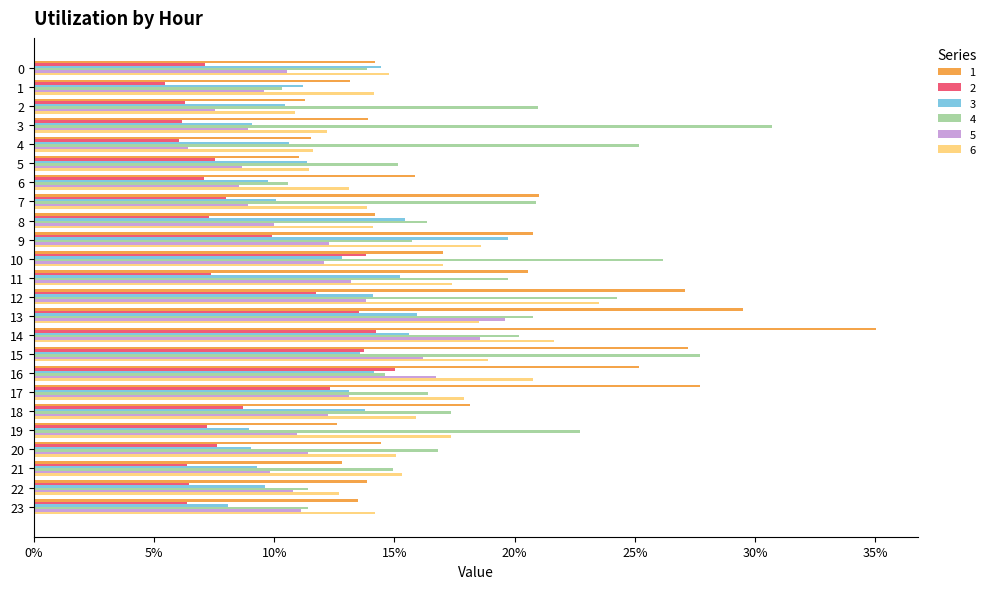

The value of 2 at 15 is 0.0. True or false?

False